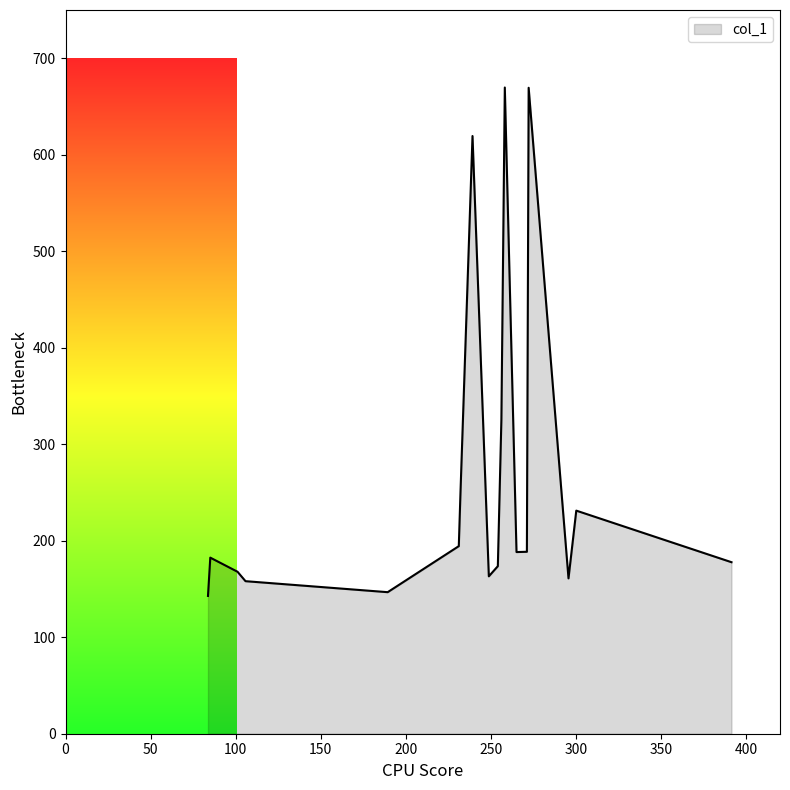

What is the average value?

267.2